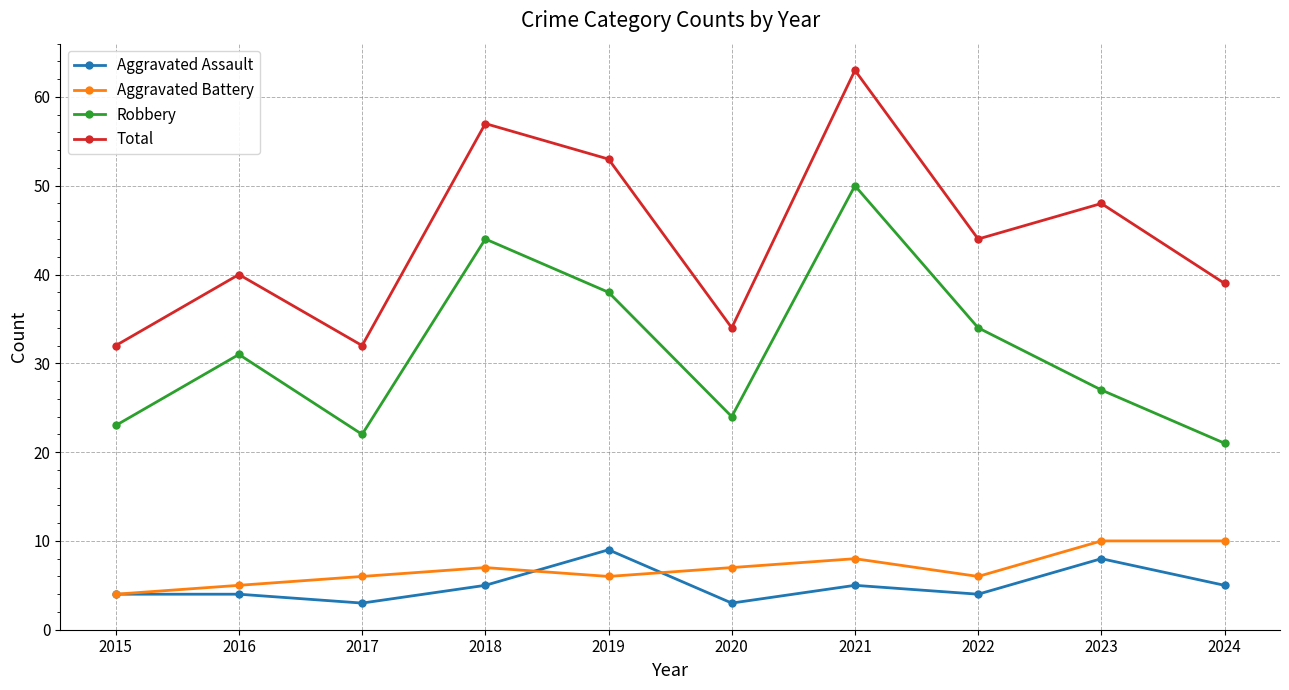

At 2020, list the series in order from smallest to largest.

Aggravated Assault, Aggravated Battery, Robbery, Total